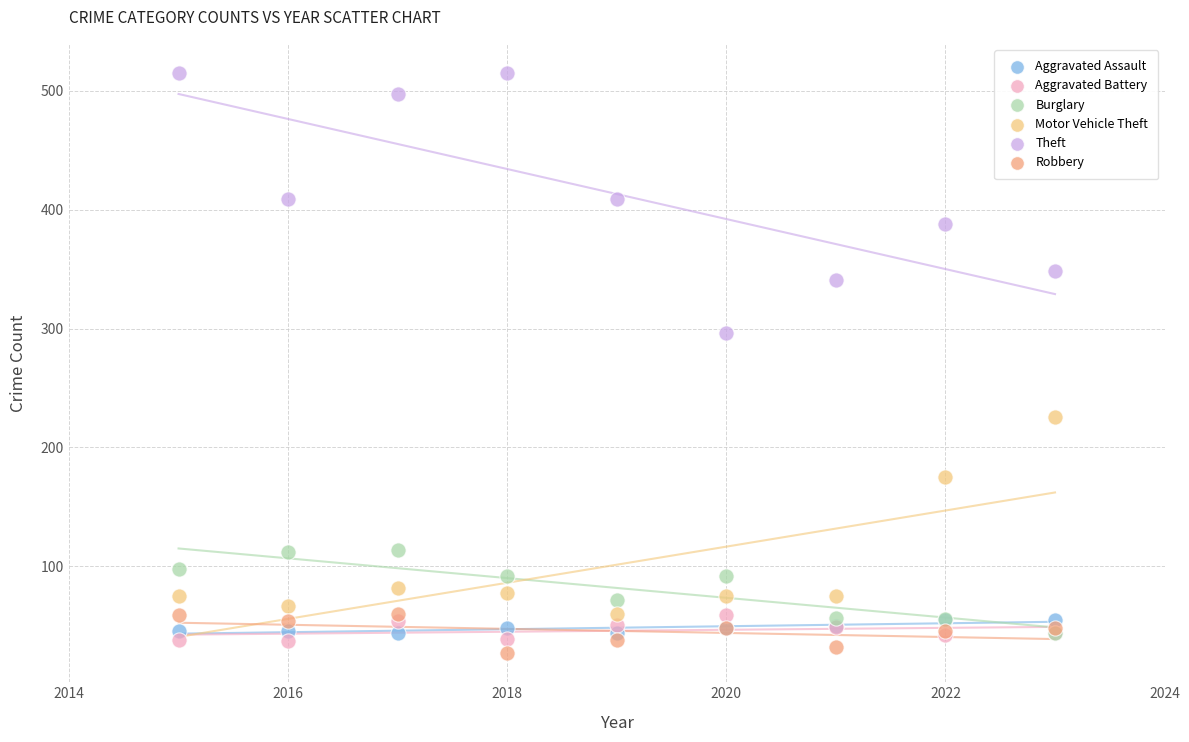

Across all series, what Y value is closest to 271?

296